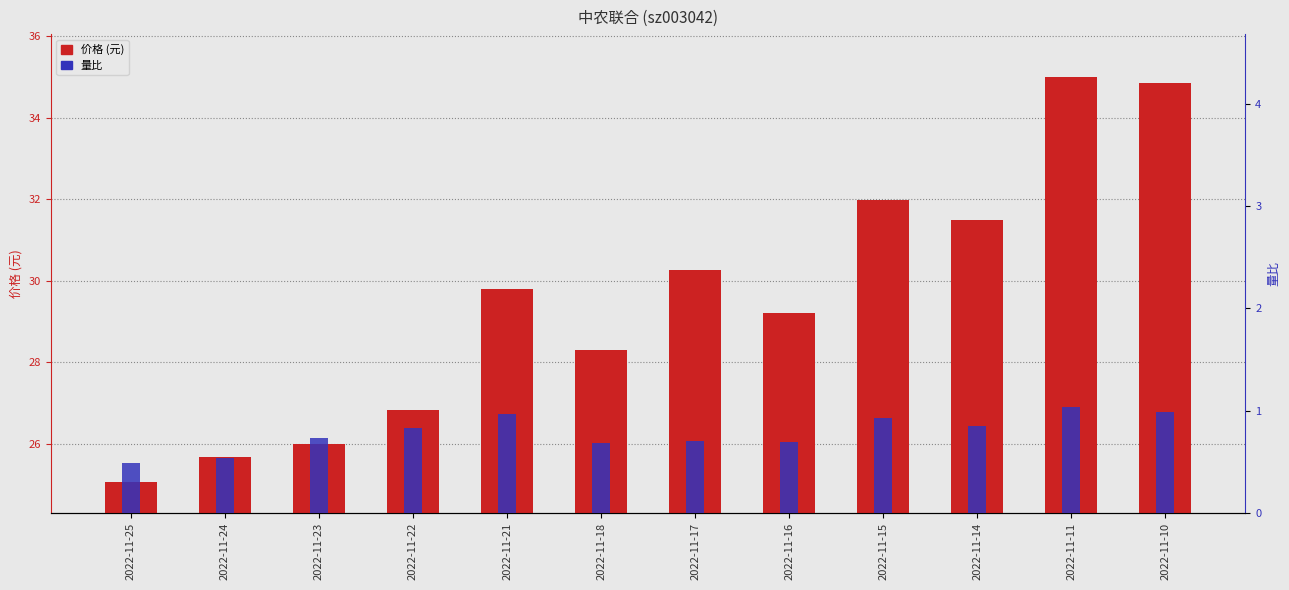

How many groups of bars are there?

12